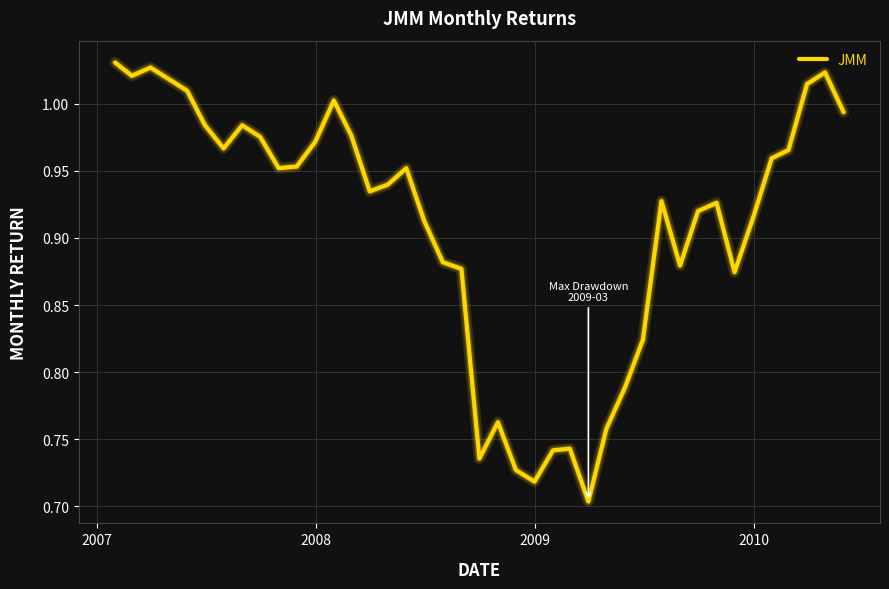

What is the difference between the maximum and minimum values?

0.3